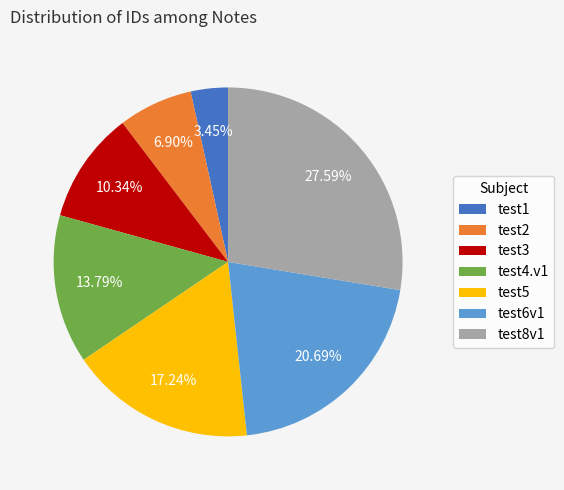

Is it true that test5 is 17% of the pie?

True